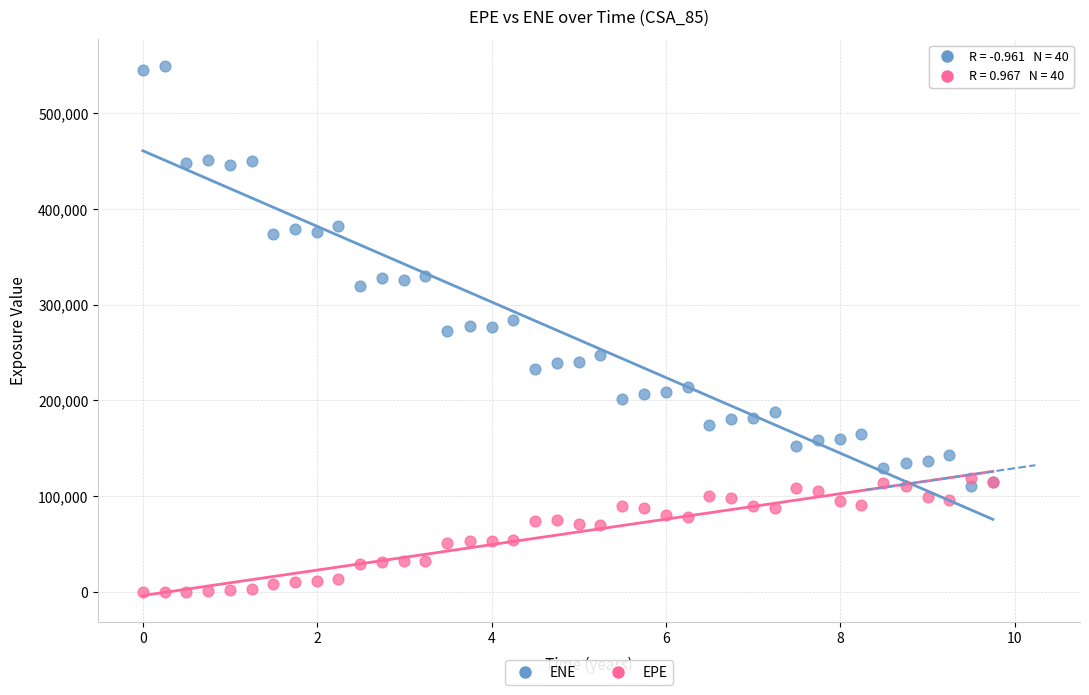

What are all the series names shown in the legend?

ENE, EPE